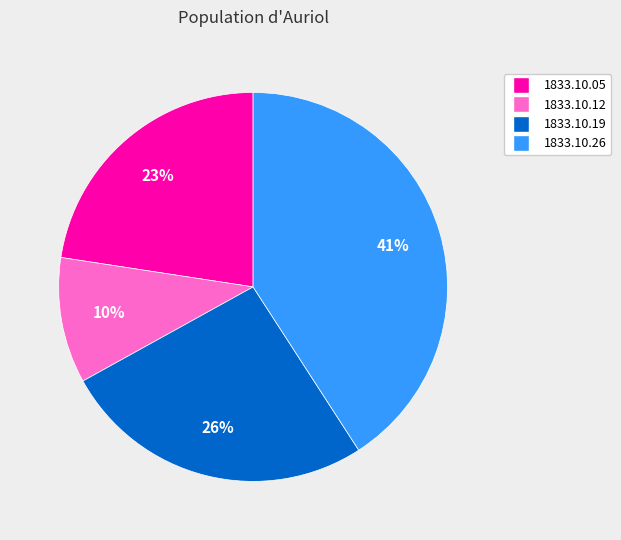

To the nearest percent, what is the average slice percentage?

25%